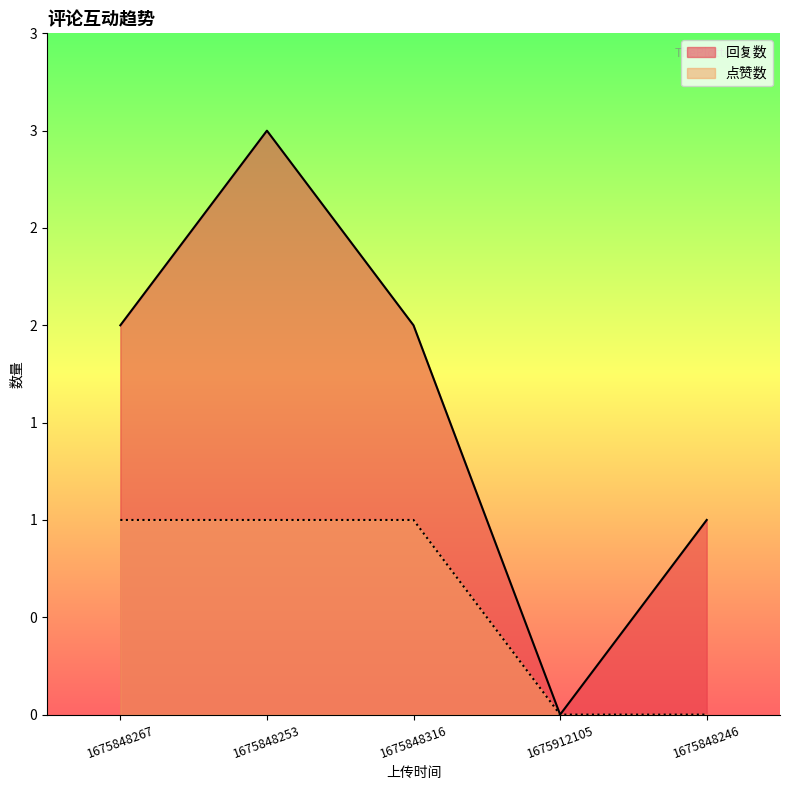

What is the difference between the maximum and minimum values in the 回复数 series?

3